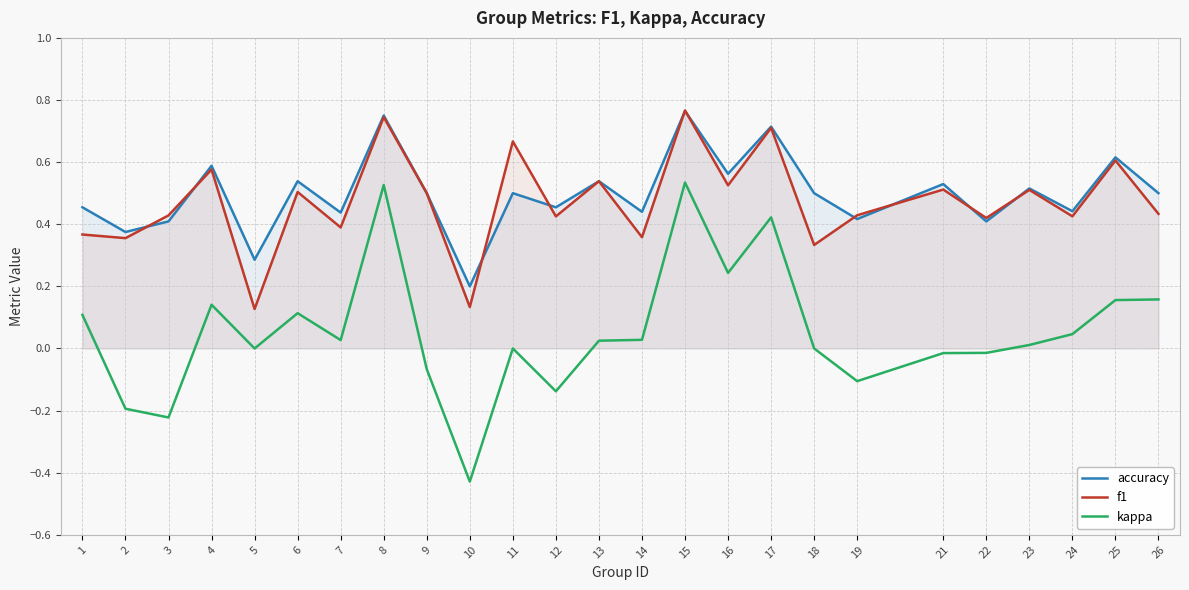

True or false: accuracy and kappa intersect in this chart.

False